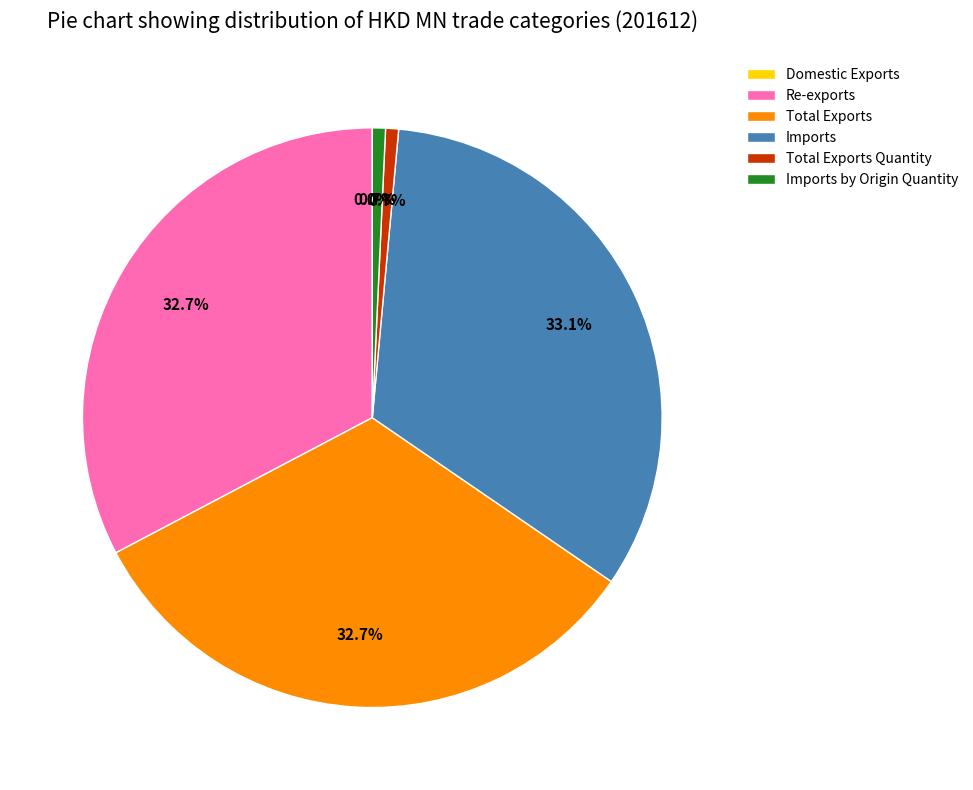

True or false: Imports accounts for 33% of the total.

True